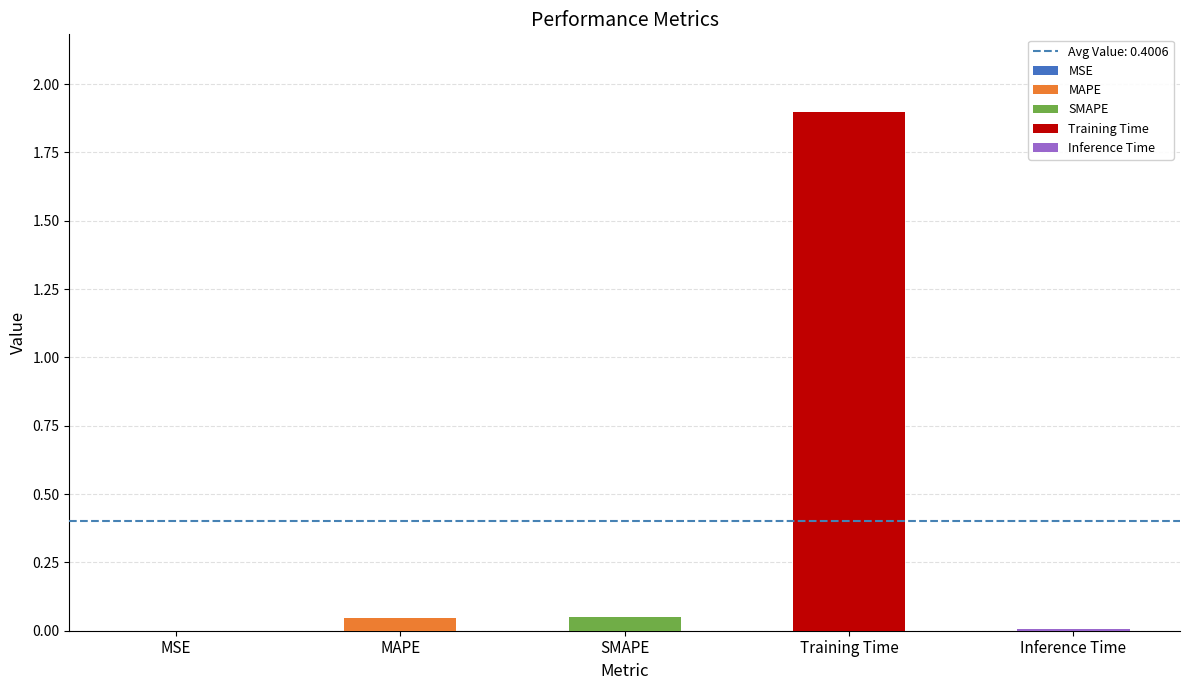

Reading right to left, what are all the values shown in this chart?

Inference Time=0.0	Training Time=1.9	SMAPE=0.0	MAPE=0.0	MSE=0.0